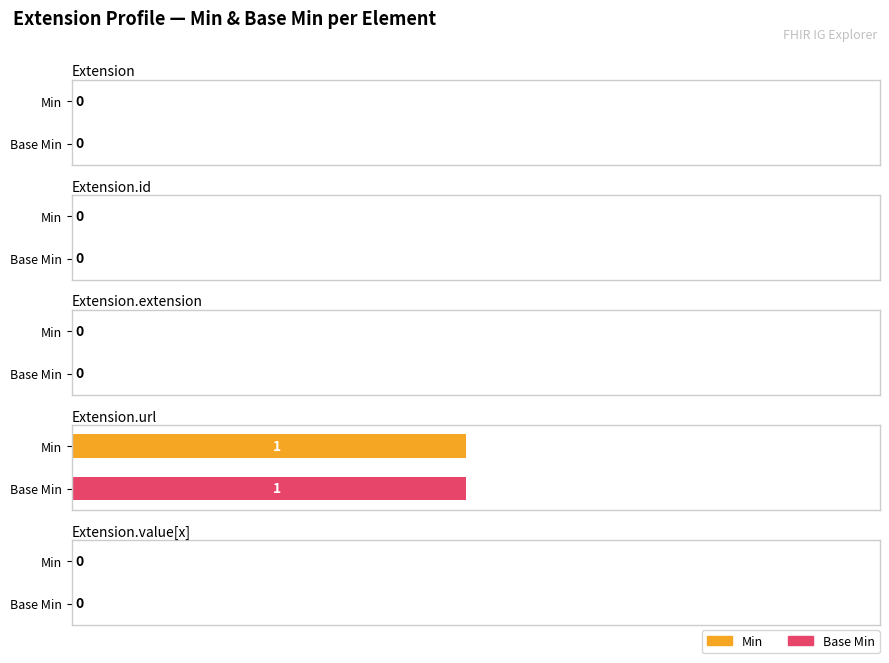

Reading left to right, transcribe all the data shown in this chart.

Min: Extension=0	Extension.id=0	Extension.extension=0	Extension.url=1	Extension.value[x]=0
Base Min: Extension=0	Extension.id=0	Extension.extension=0	Extension.url=1	Extension.value[x]=0